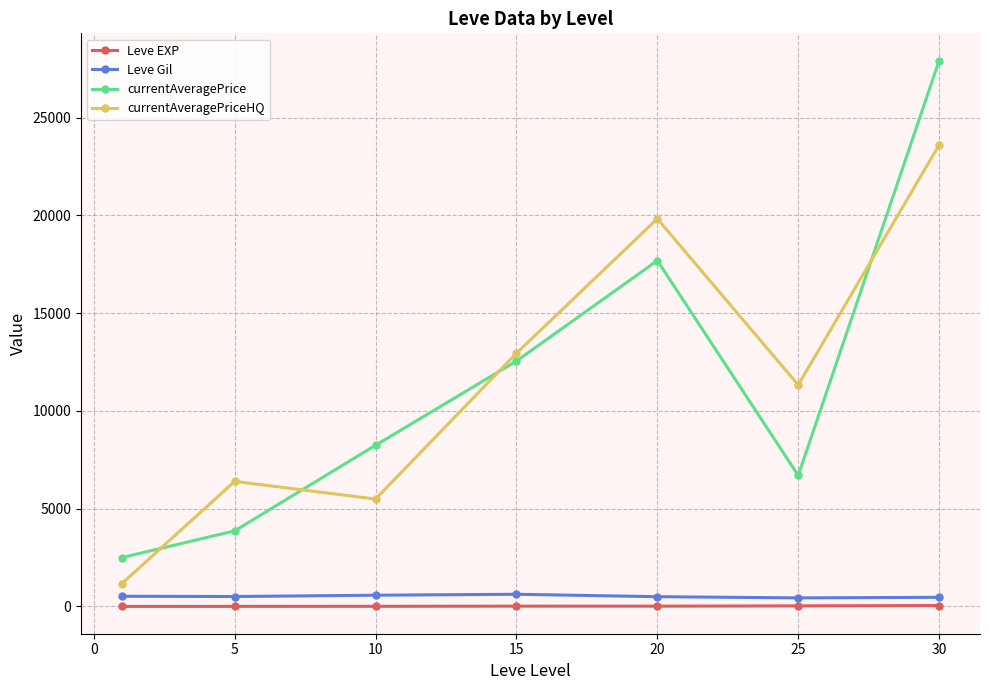

At how many categories does at least one series exceed 25168?

1